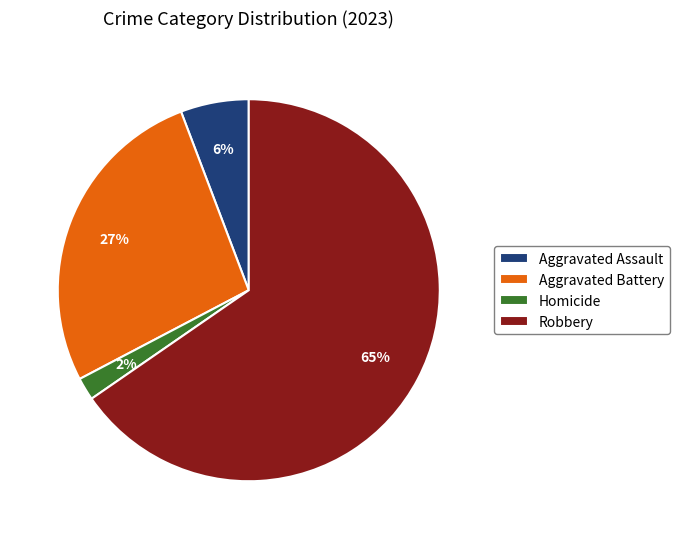

Rank the categories by value from highest to lowest.

Robbery, Aggravated Battery, Aggravated Assault, Homicide